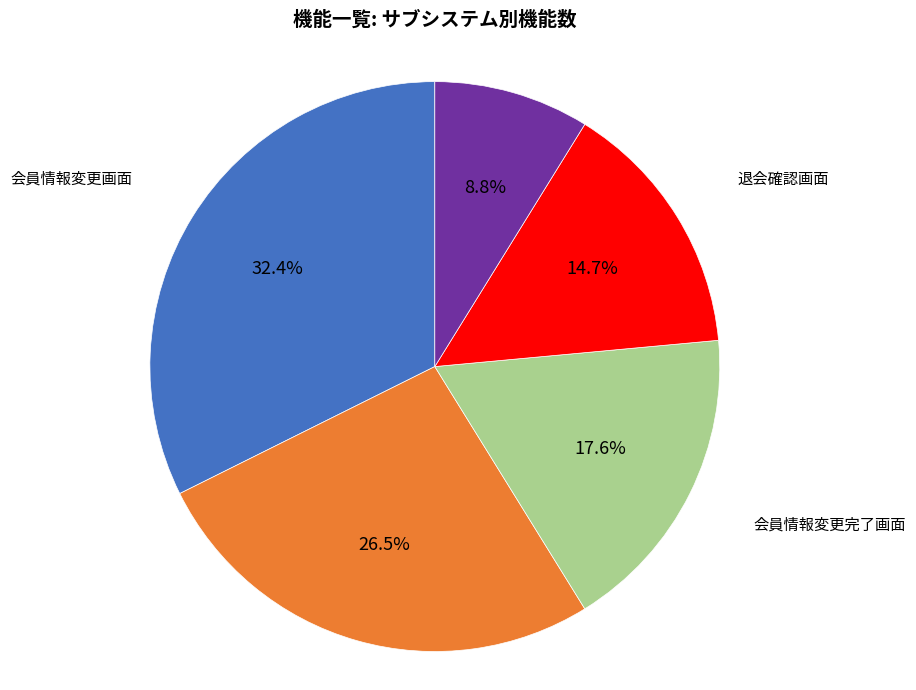

What is the smallest slice in the pie chart?

退会完了画面